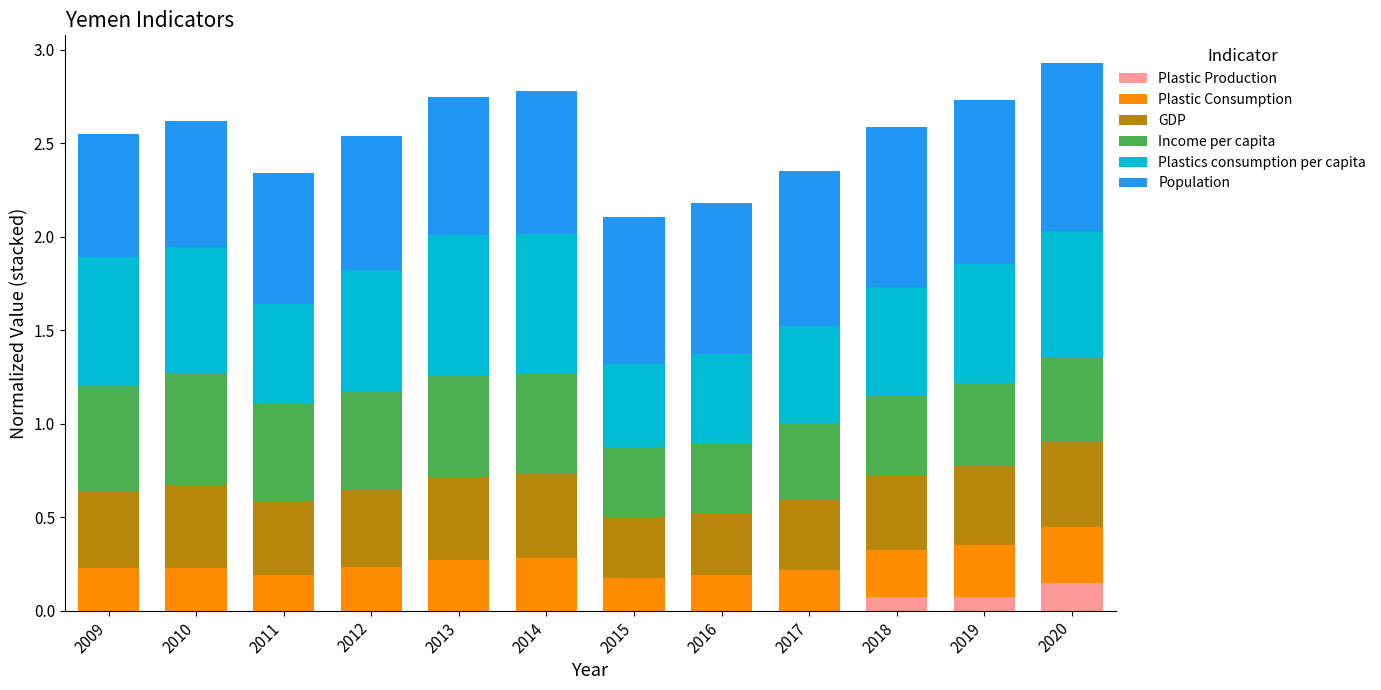

What is the total value across all series at 2013?

2.7